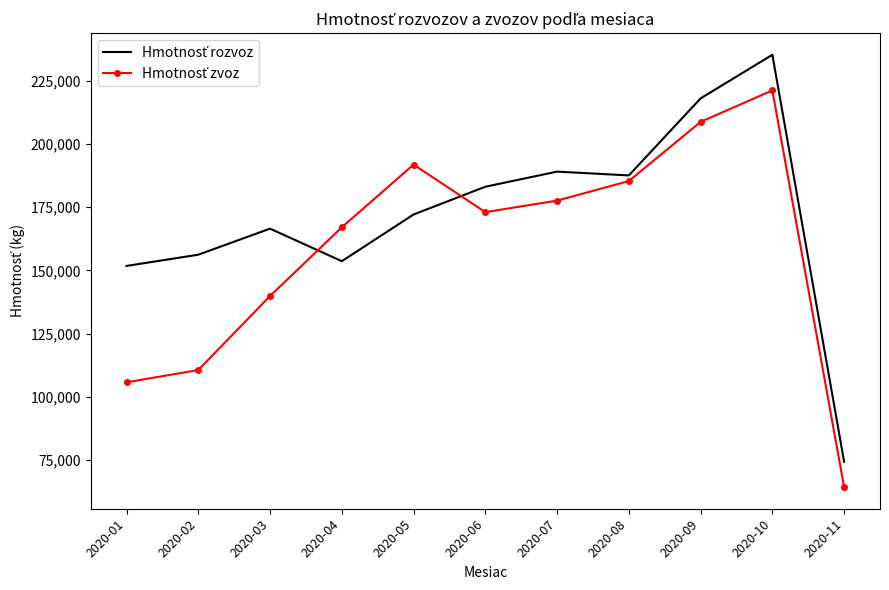

What is the total value across all series at 2020-07?

366681.2